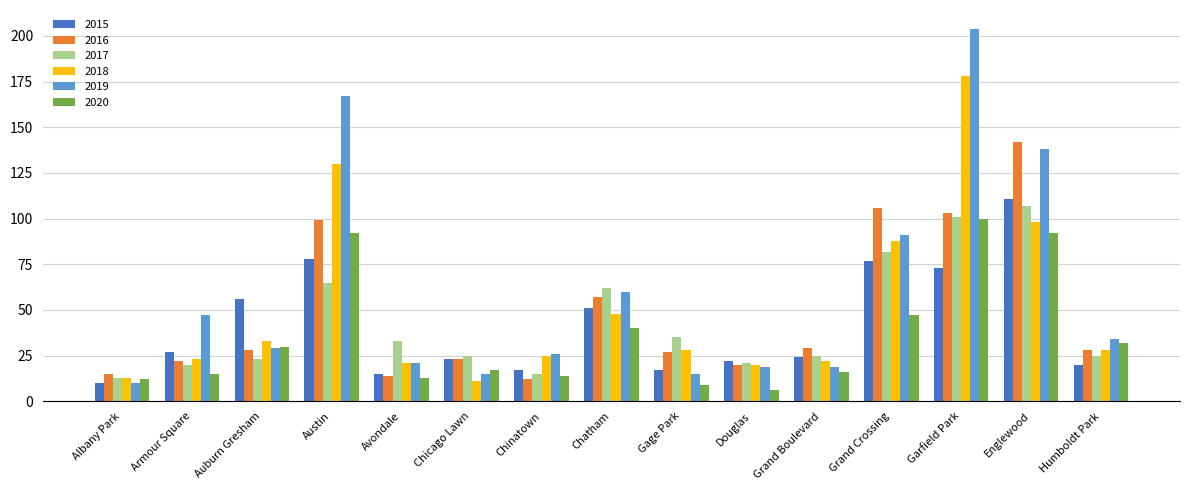

The value of 2015 at Chicago Lawn is 23. True or false?

True